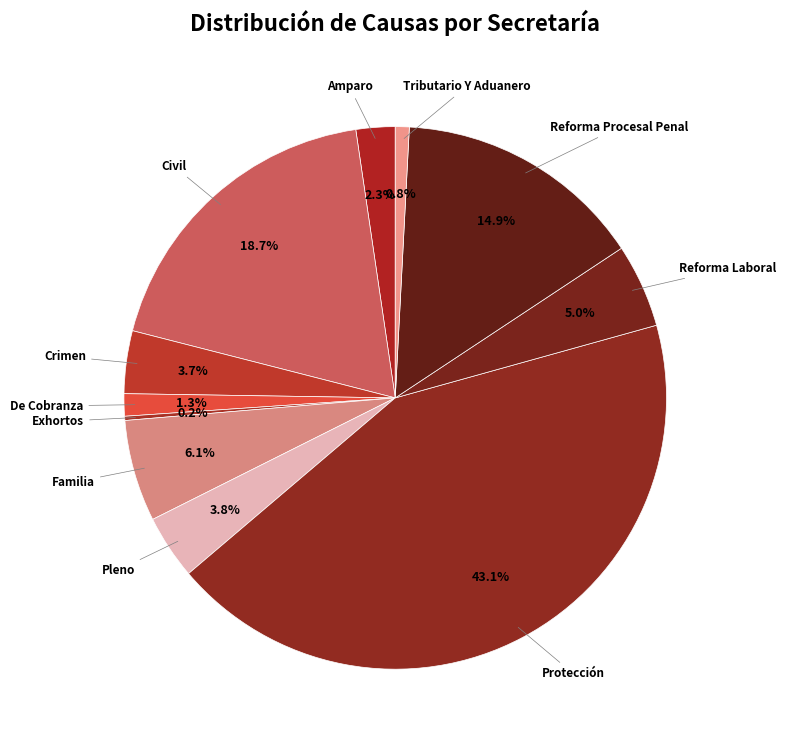

Is Amparo the majority of the pie?

No